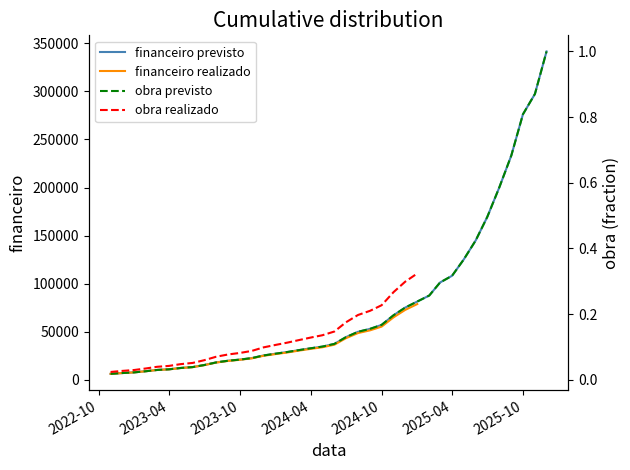

The value of obra_previsto at 14 is 0.1. True or false?

False